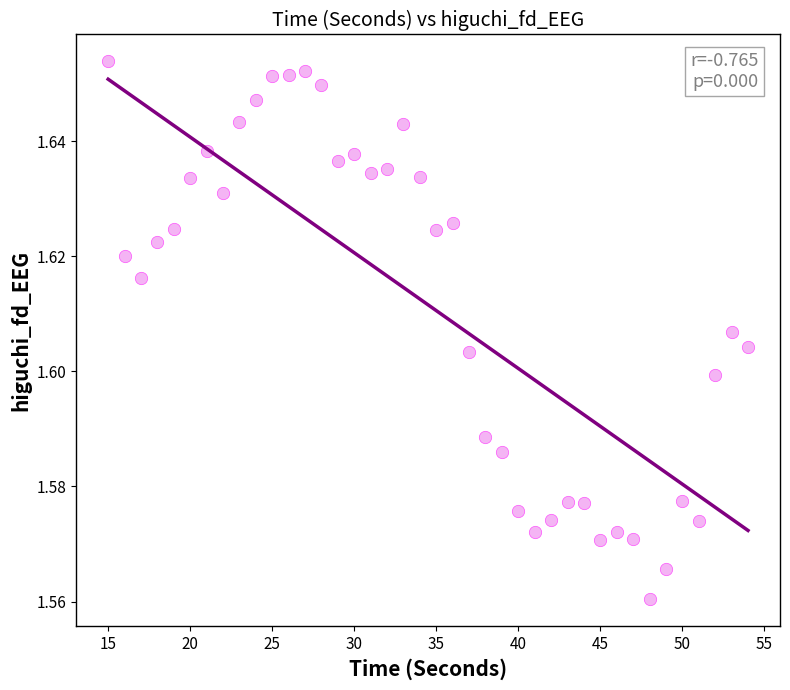

What is the range of X values (max minus min)?

39.0